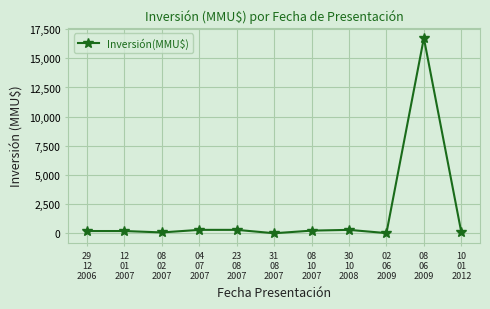

What is the maximum value shown in the chart?

16736